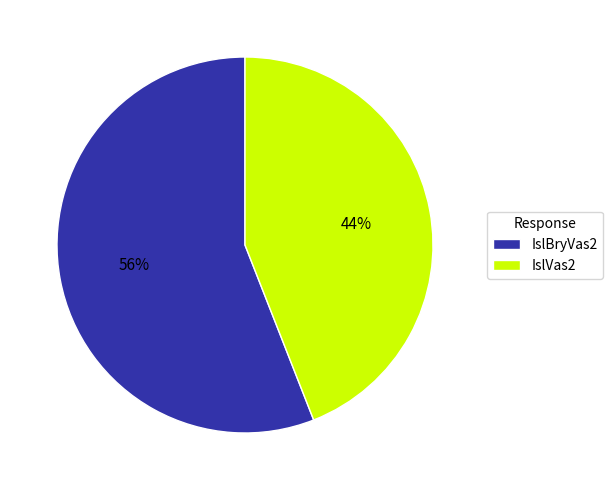

What percentage is the IslBryVas2 slice, to the nearest percent?

56%